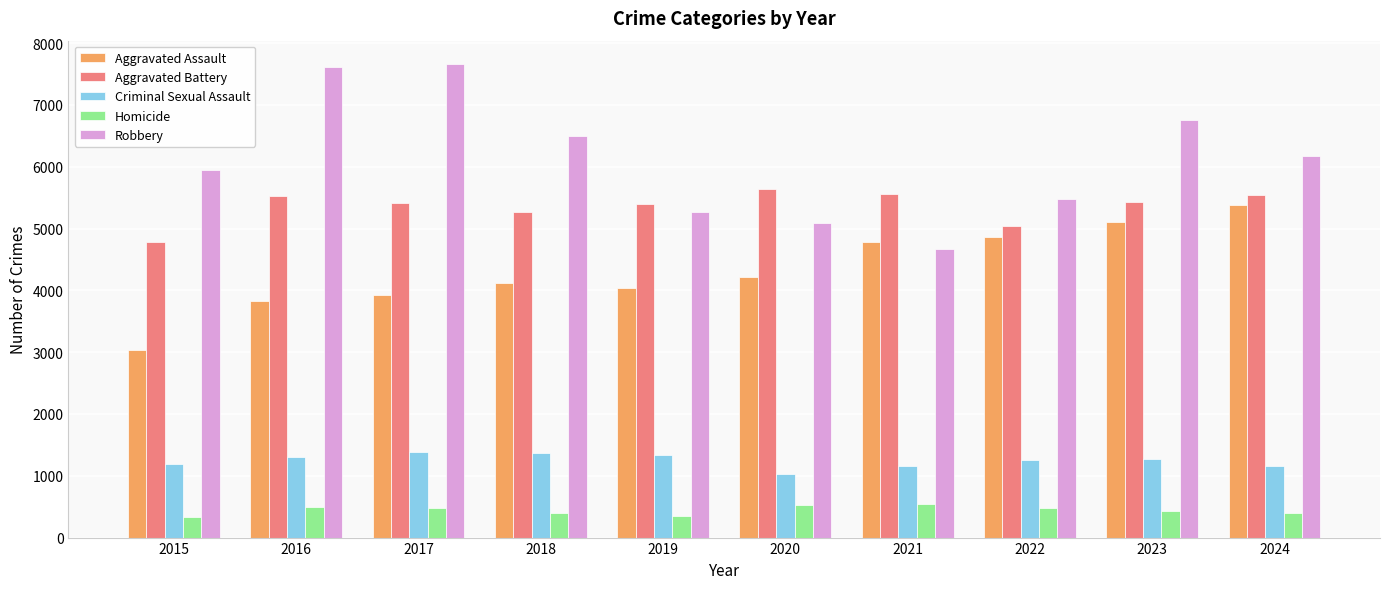

What is the difference between the highest and lowest values at 2016?

7111